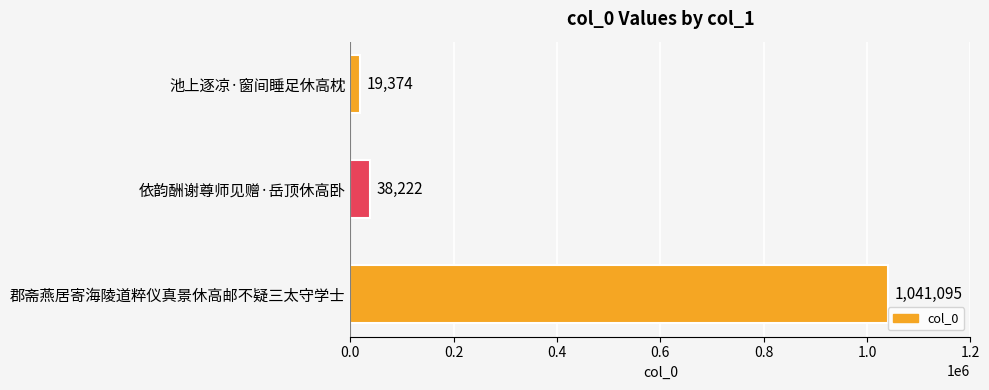

What is the smallest value displayed?

19374